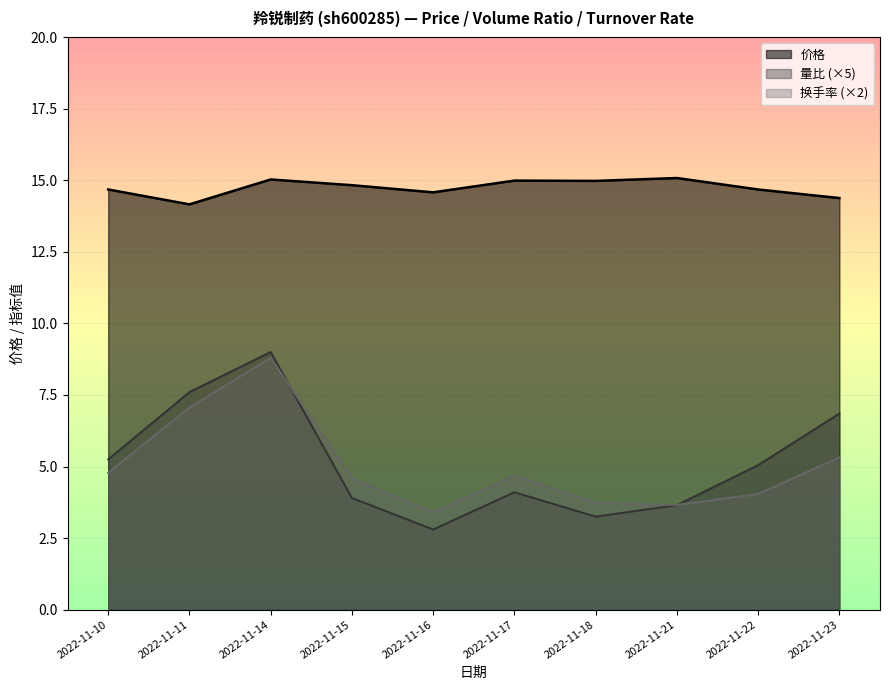

Rank the series at 2022-11-18 from lowest to highest value.

量比 (×5), 换手率 (×2), 价格